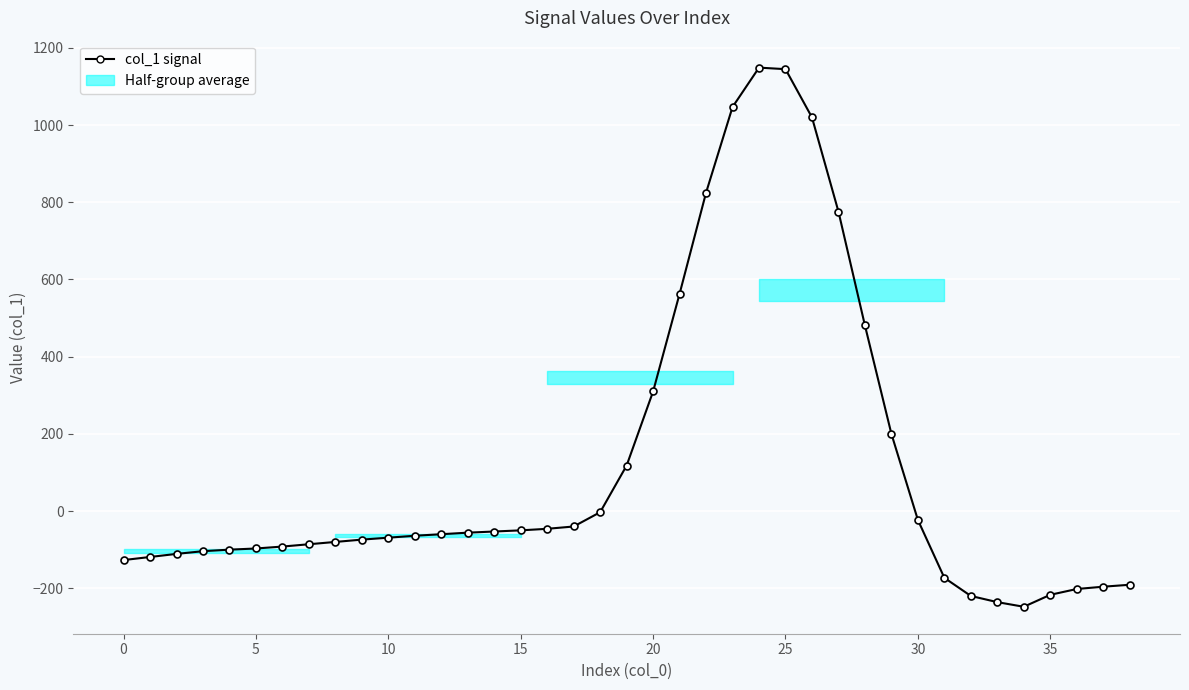

What is the label of the 37th point from the left?

36